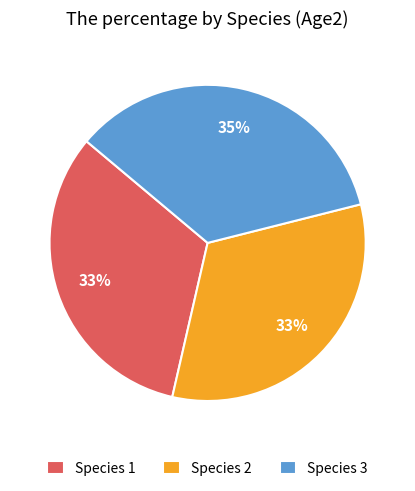

True or false: Species 2 accounts for 33% of the total.

True